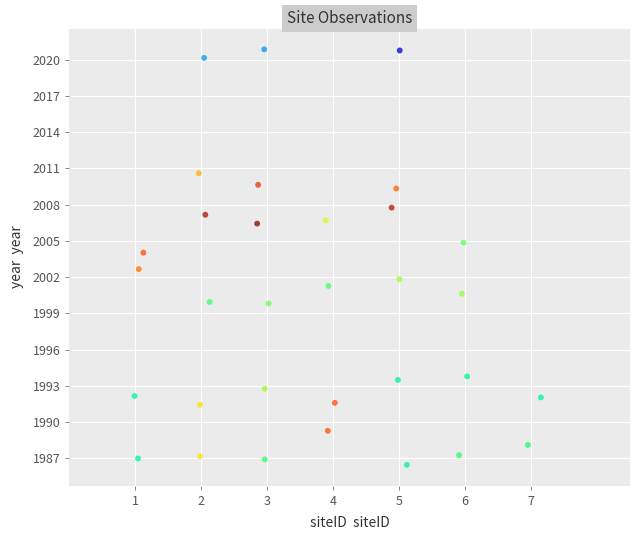

What is the range of Y values (max minus min)?

34.4